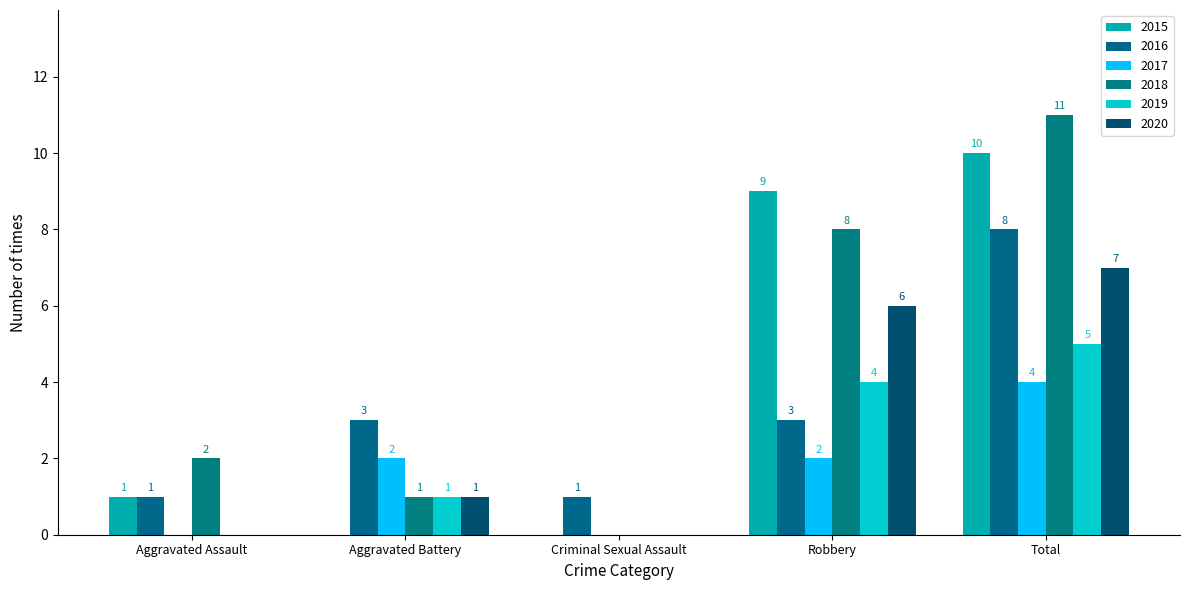

Is it true that 2020 equals 10 at Total?

False